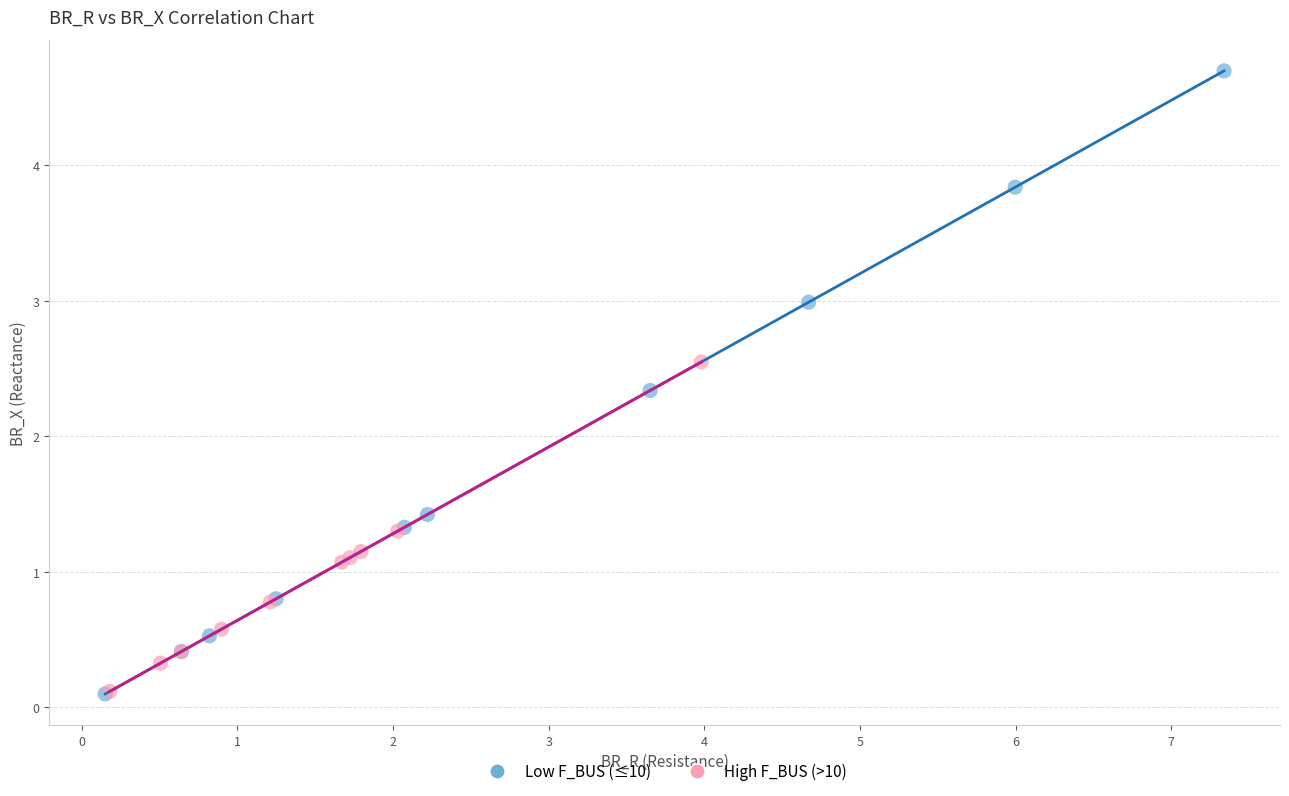

Which series contains the highest Y value?

Low F_BUS (≤10)